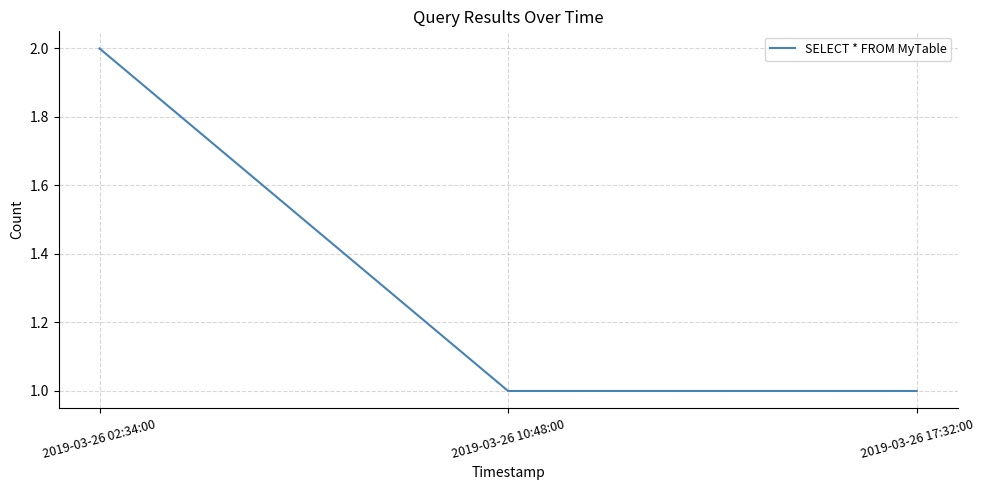

Is it true that the value at 2019-03-26 02:34:00 is 1?

False